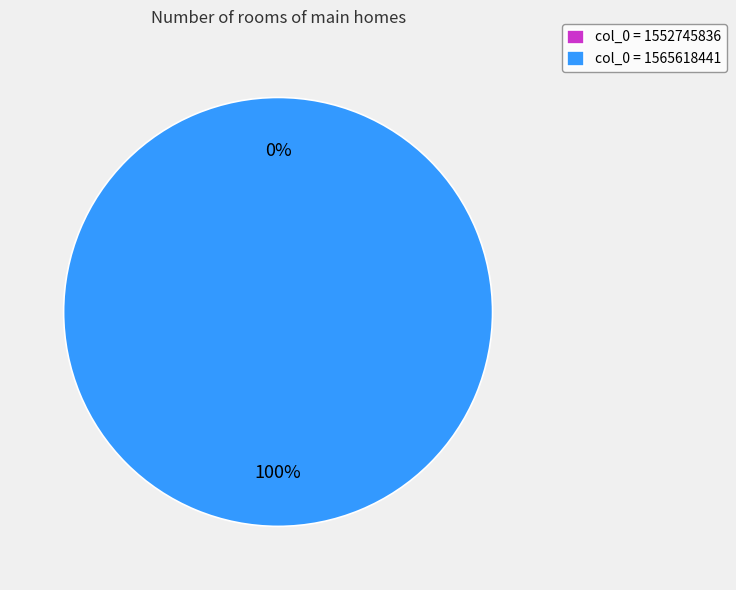

True or false: 1565618441 accounts for 99% of the total.

False